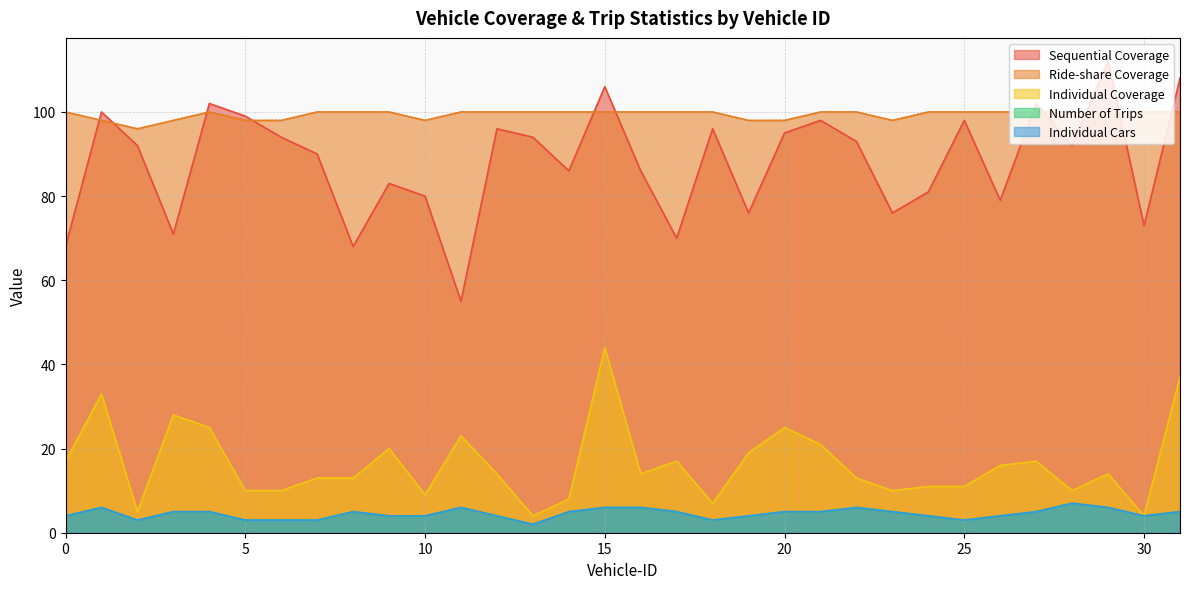

Does the chart have visible grid lines?

Yes